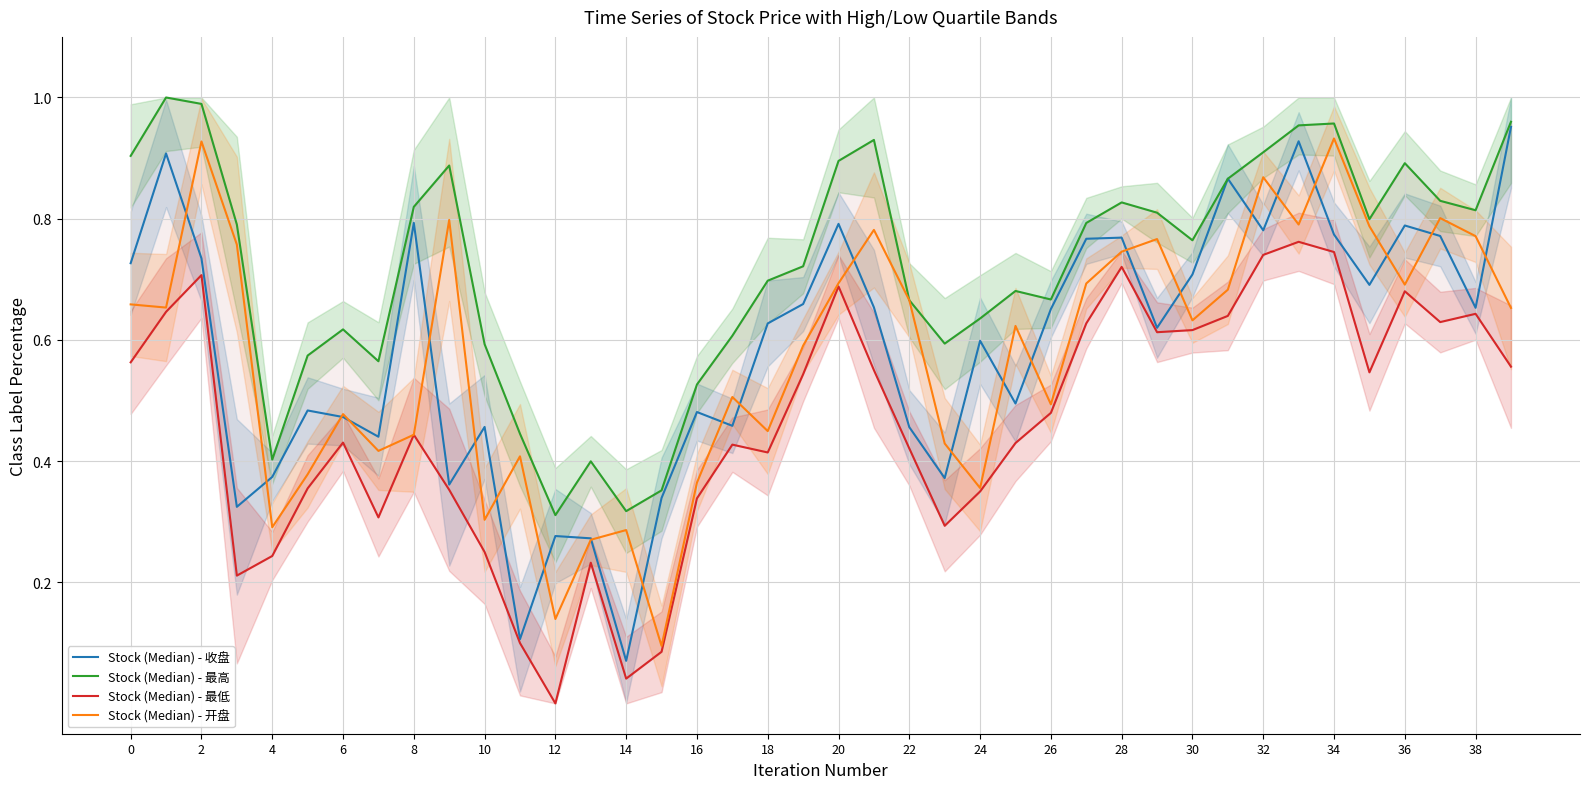

The Stock (Median) - 开盘 series shows 0.6 at 25. True or false?

True